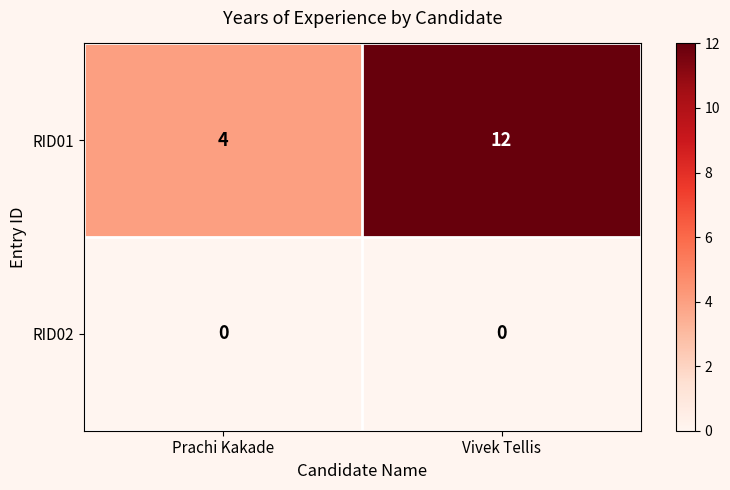

Which series has the widest spread of values?

RID01